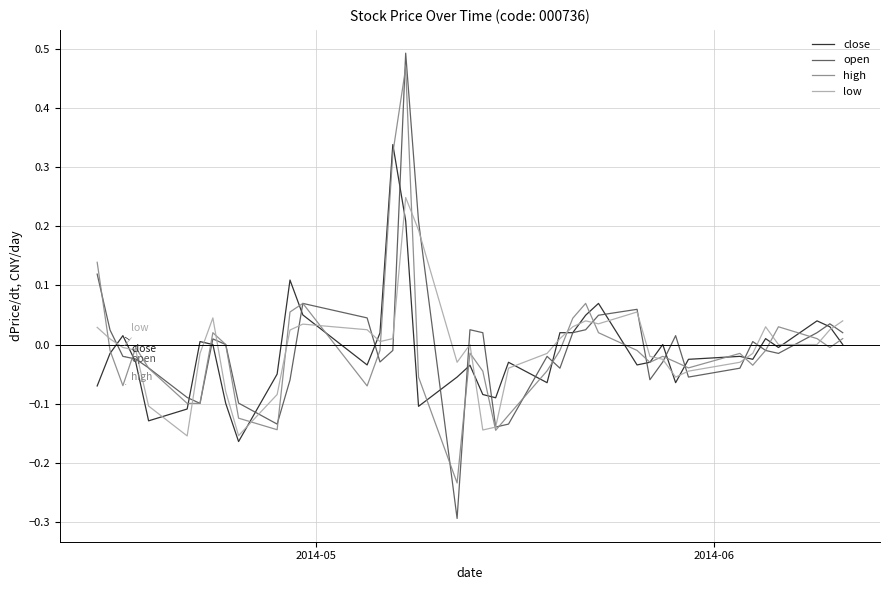

Which series has the widest spread of values?

open